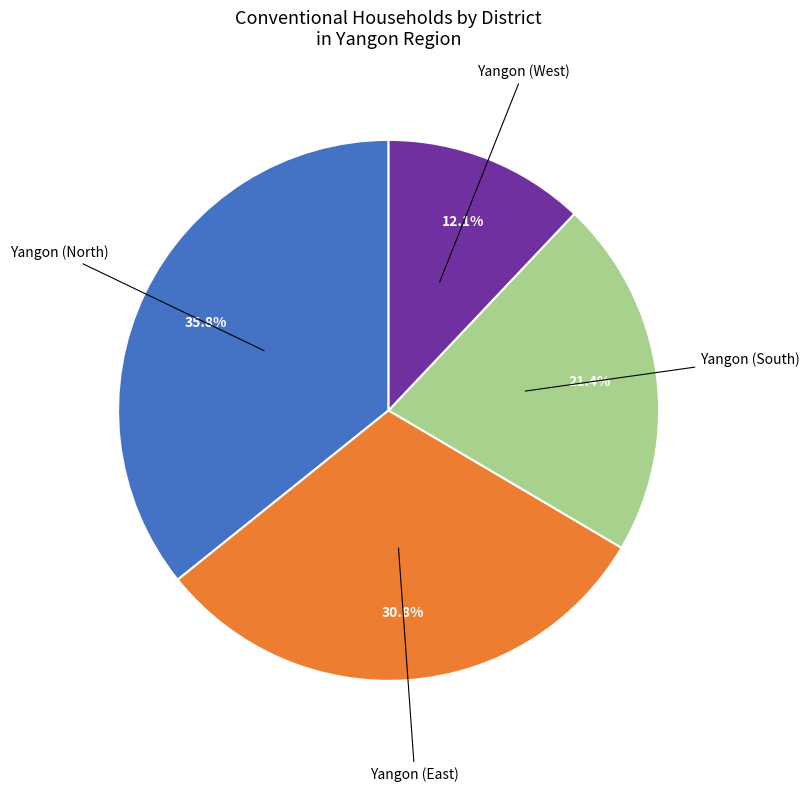

Is there a majority slice in this chart?

No